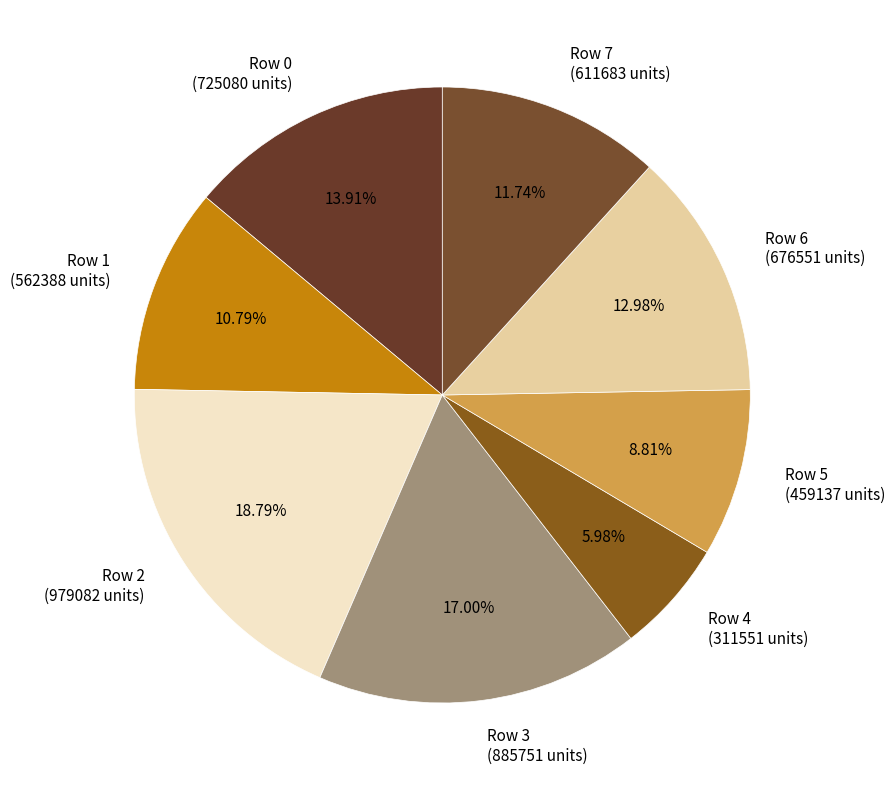

Count the number of slices in the pie.

8